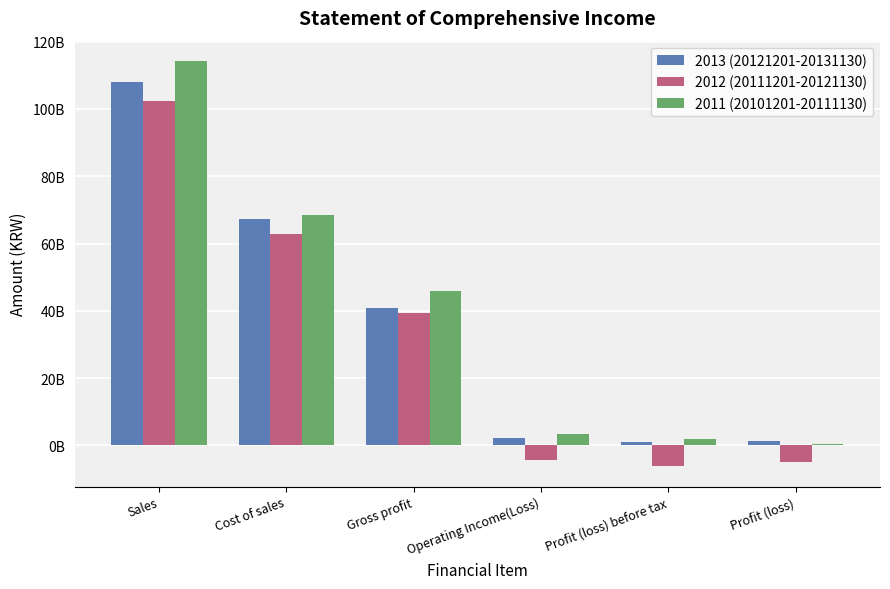

Which series has the widest spread of values?

2011 (20101201-20111130)